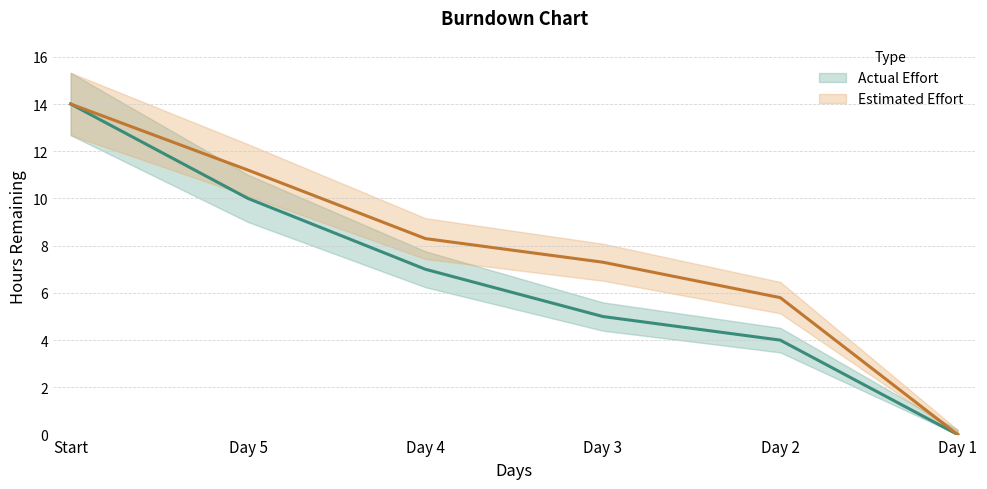

What is the label of the 6th point from the right?

Start